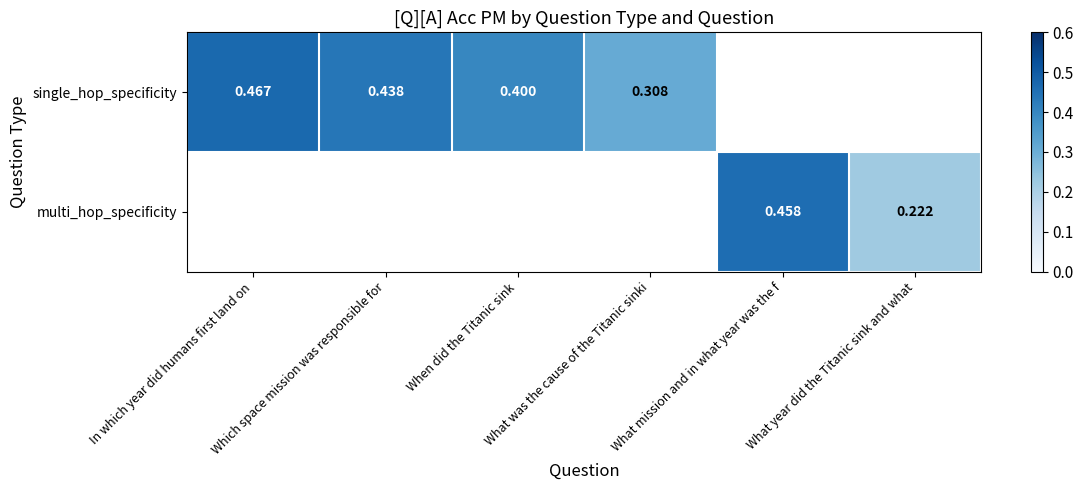

At which label does multi_hop_specificity reach its peak?

In which year did humans first land on